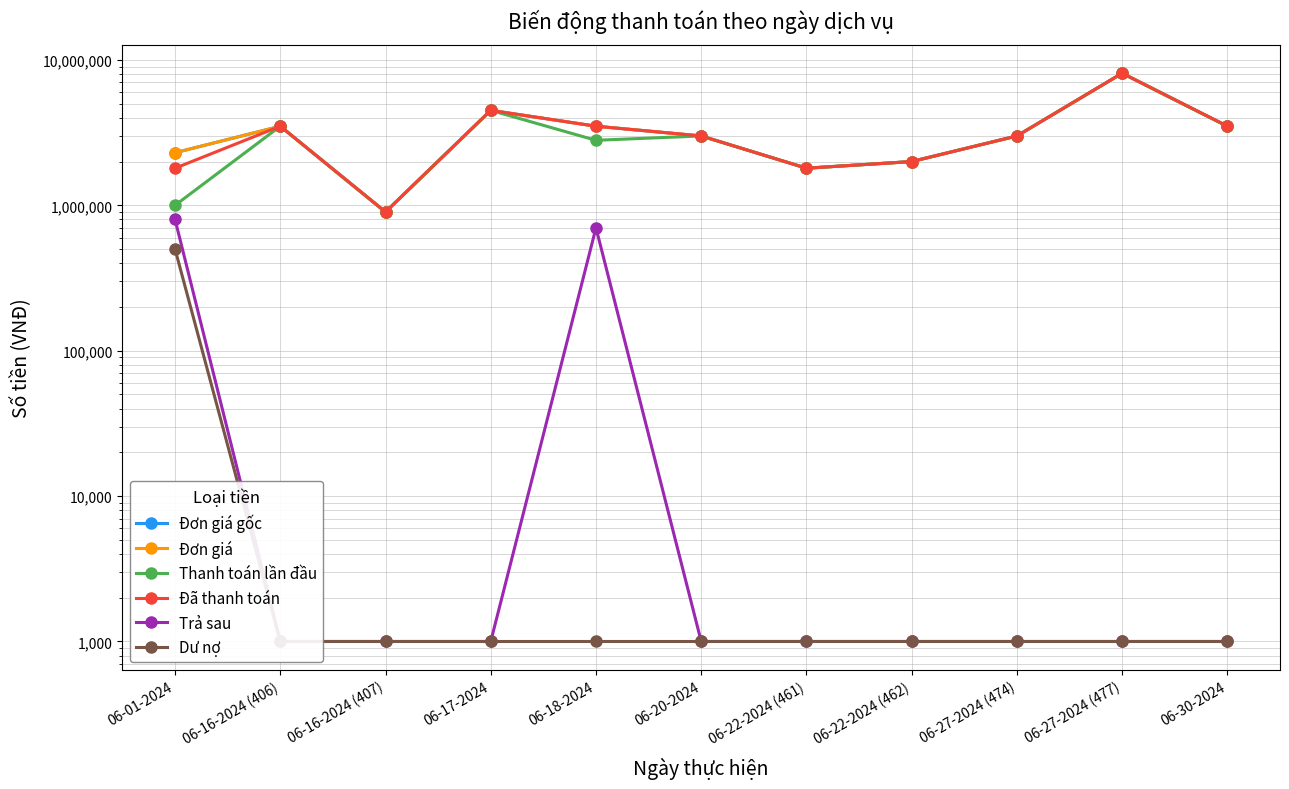

How many lines are shown in the chart?

6